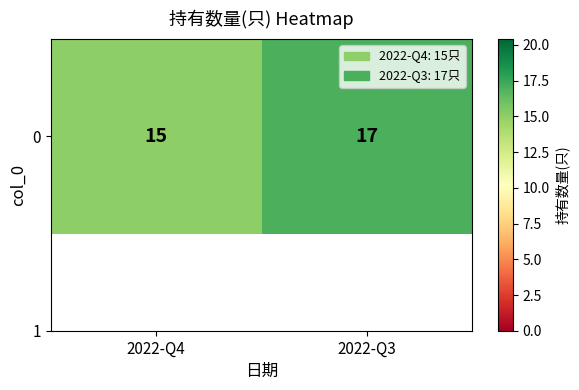

Between 2022-Q4 and 2022-Q3, which is larger?

2022-Q3